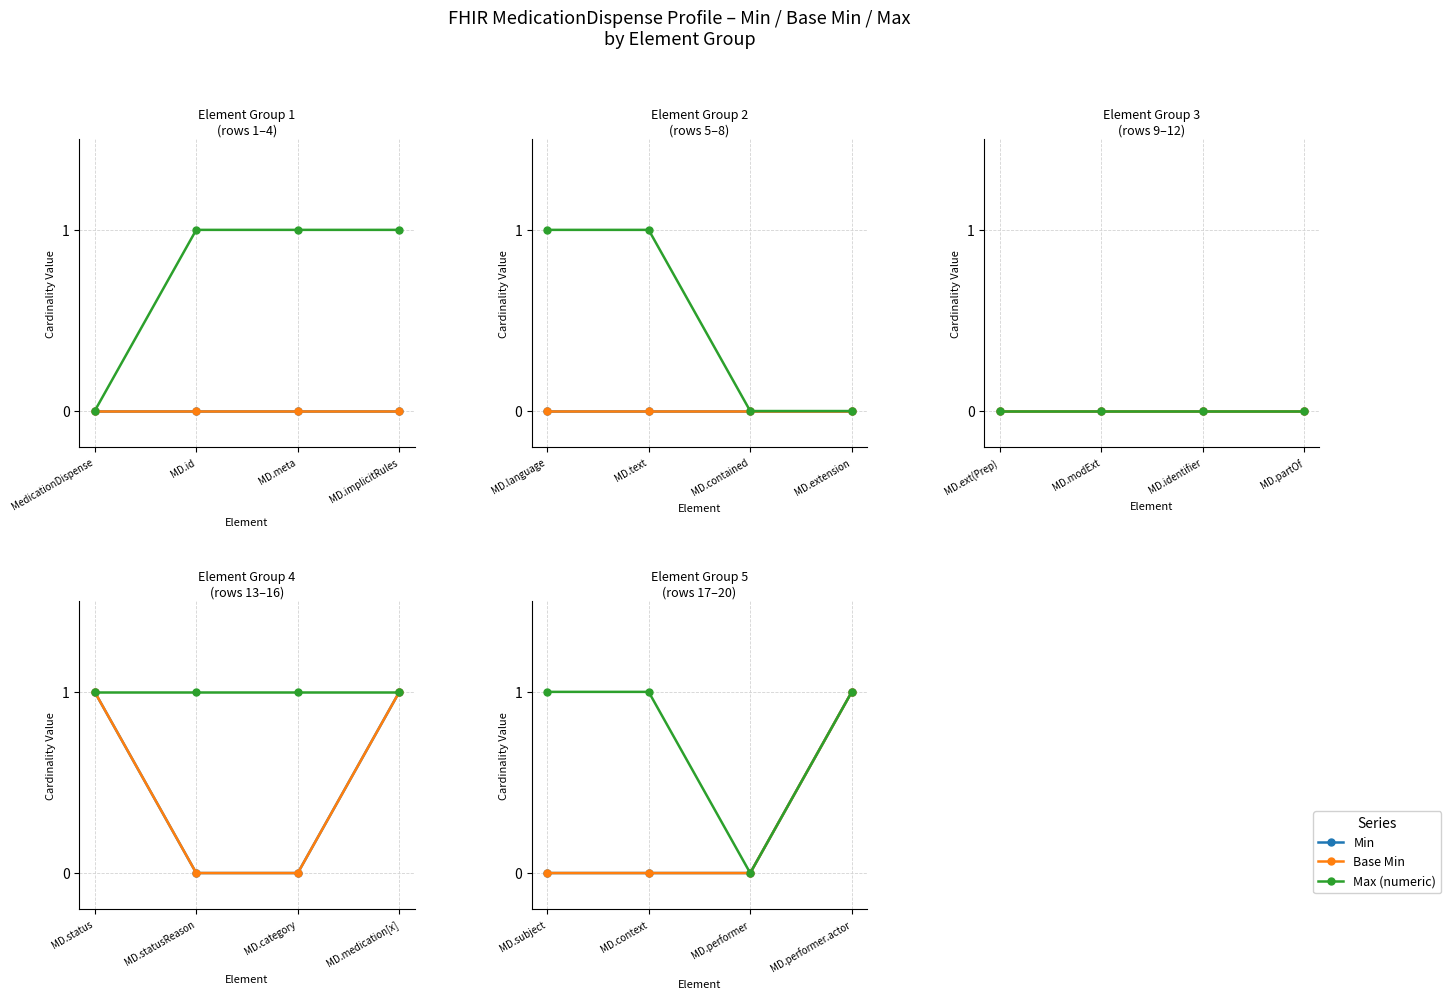

Is this an area chart (filled region under the line)?

No